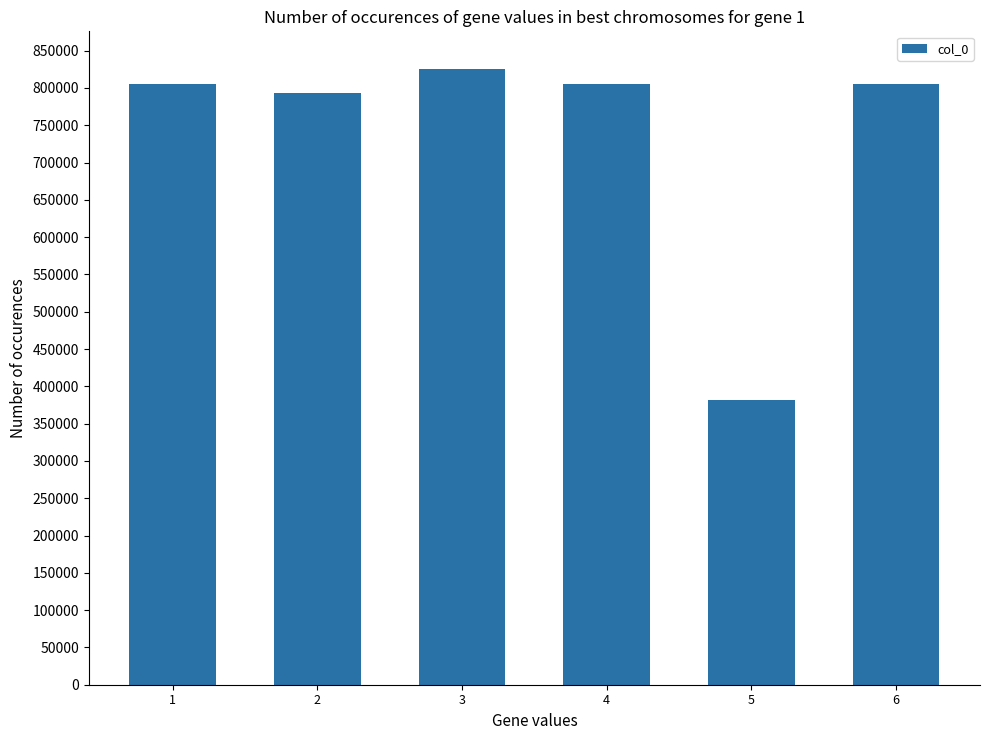

What is the greatest value displayed?

825900